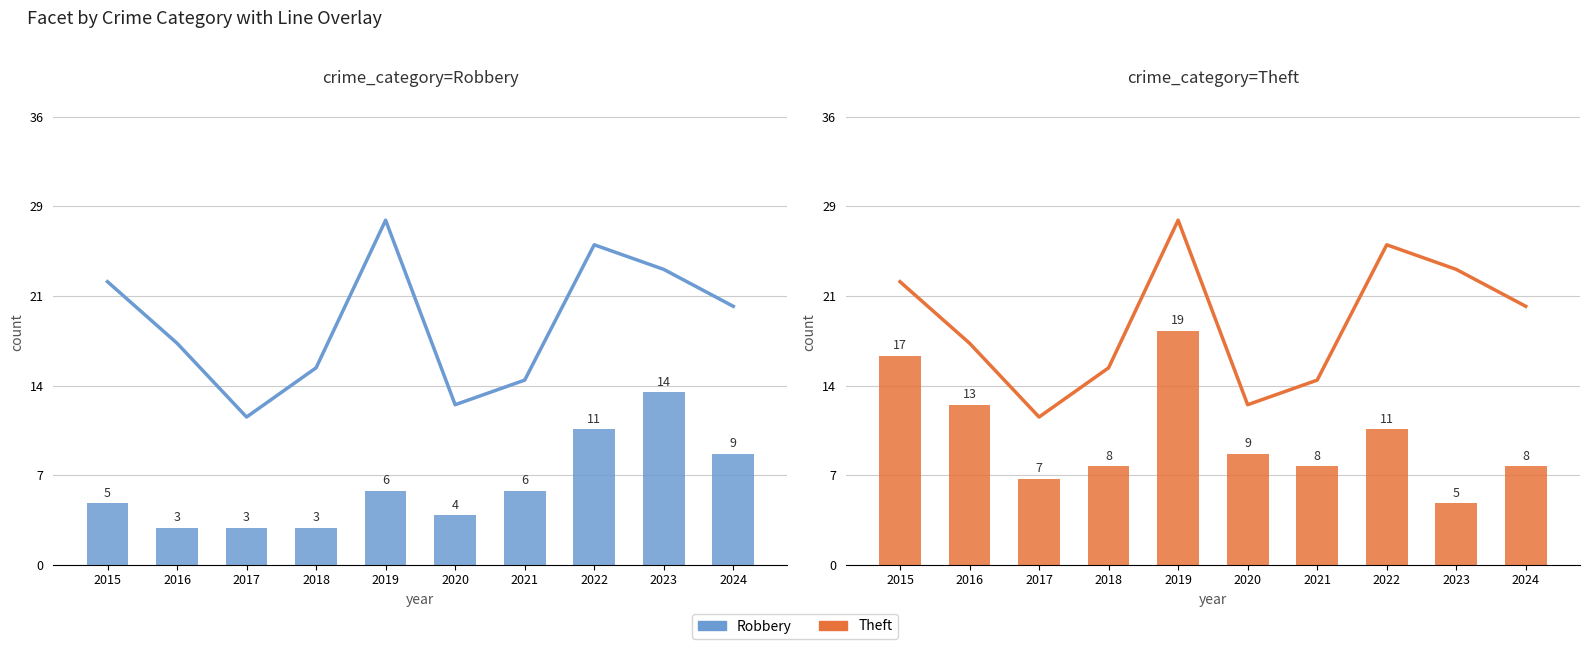

Reading right to left, list all the values displayed in this chart.

Total: 2024=21	2023=24	2022=26	2021=15	2020=13	2019=28	2018=16	2017=12	2016=18	2015=23
Robbery: 2024=9	2023=14	2022=11	2021=6	2020=4	2019=6	2018=3	2017=3	2016=3	2015=5
Theft: 2024=8	2023=5	2022=11	2021=8	2020=9	2019=19	2018=8	2017=7	2016=13	2015=17